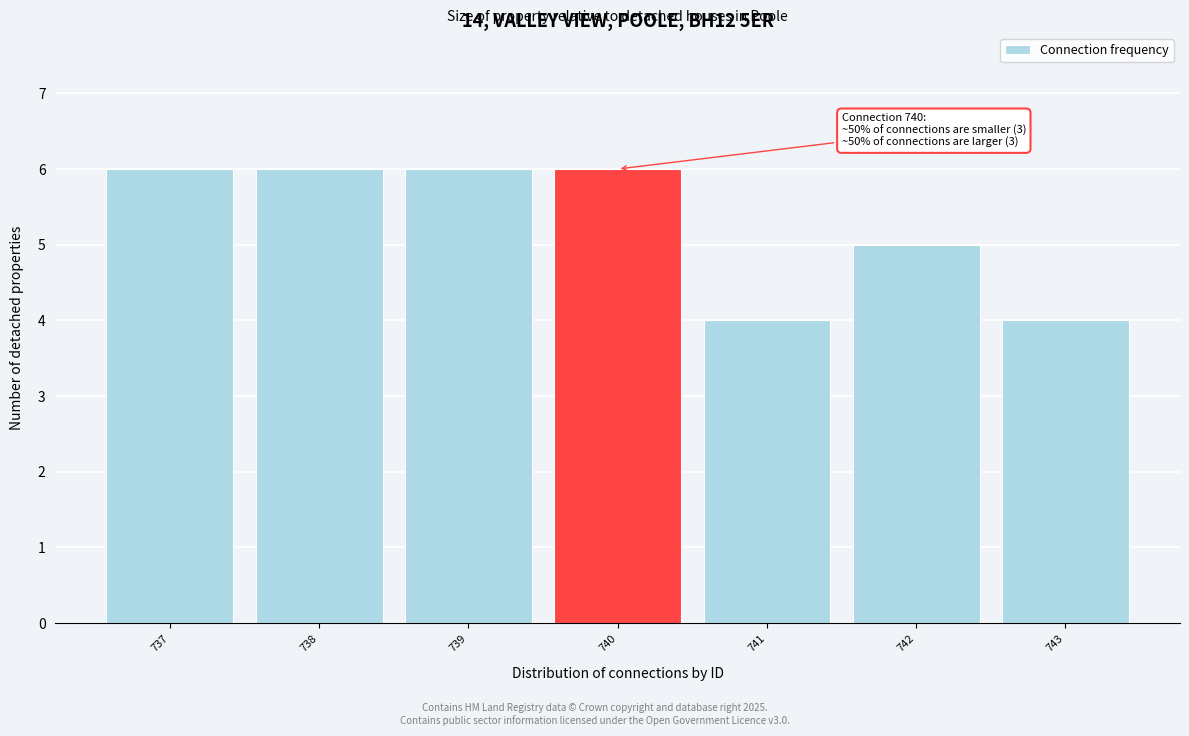

Reading right to left, extract all data points from this chart.

4	5	4	6	6	6	6